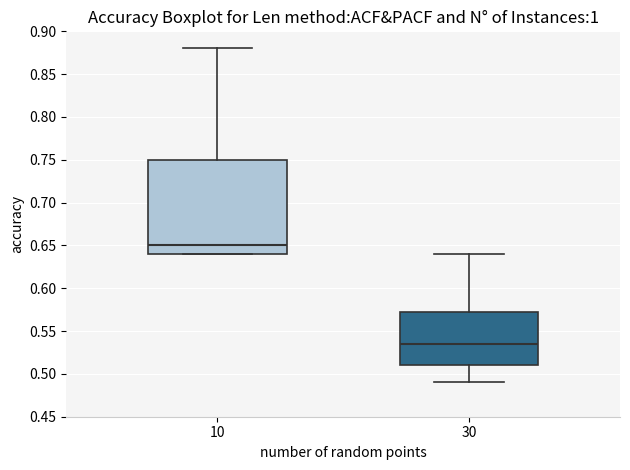

Reading left to right, read every box against the y-axis: the position of its median line, the range the box covers, and the ends of its whiskers. The values are not printed on the chart, so give them approximately, as read against the axis.

10: median 0.650, box 0.640 to 0.750, whiskers 0.640 to 0.880
30: median 0.535, box 0.510 to 0.575, whiskers 0.490 to 0.640